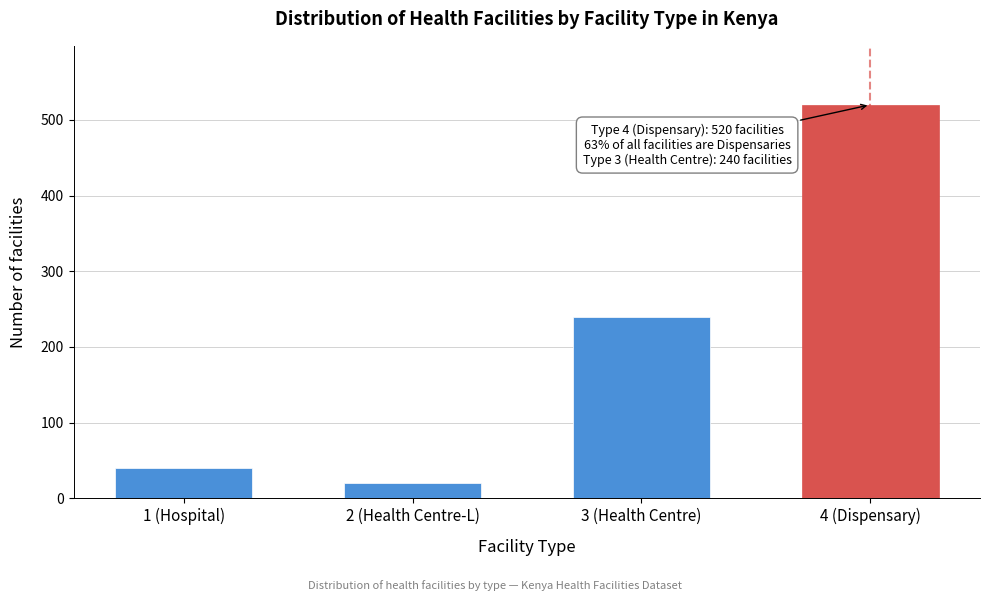

Reading left to right, list all the values displayed in this chart.

40	20	240	520